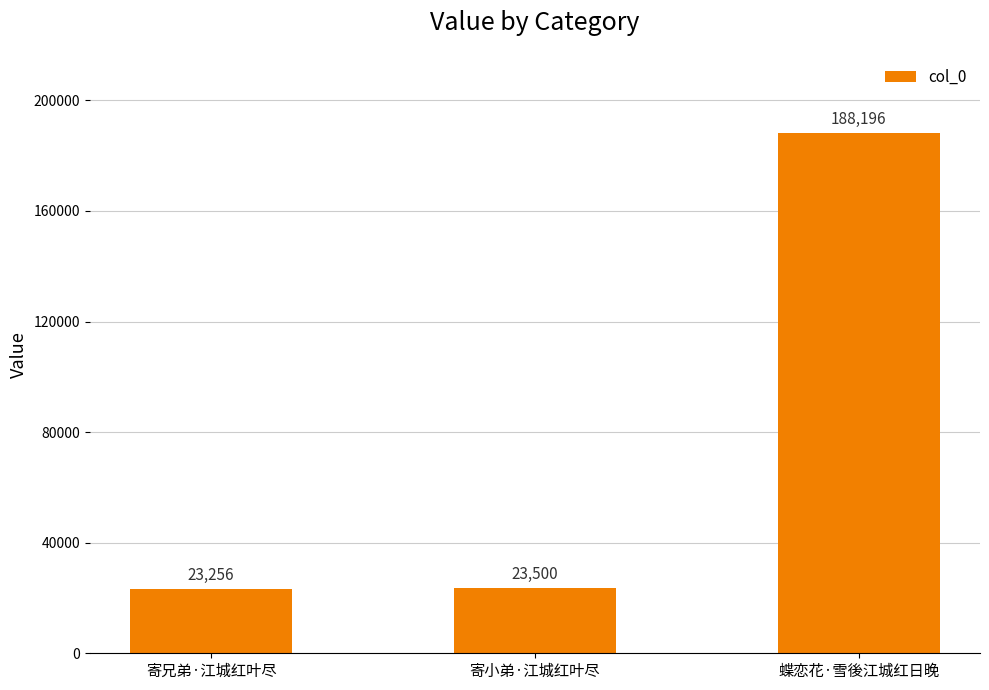

List the labels in order of value, largest first.

蝶恋花·雪後江城红日晚, 寄小弟·江城红叶尽, 寄兄弟·江城红叶尽